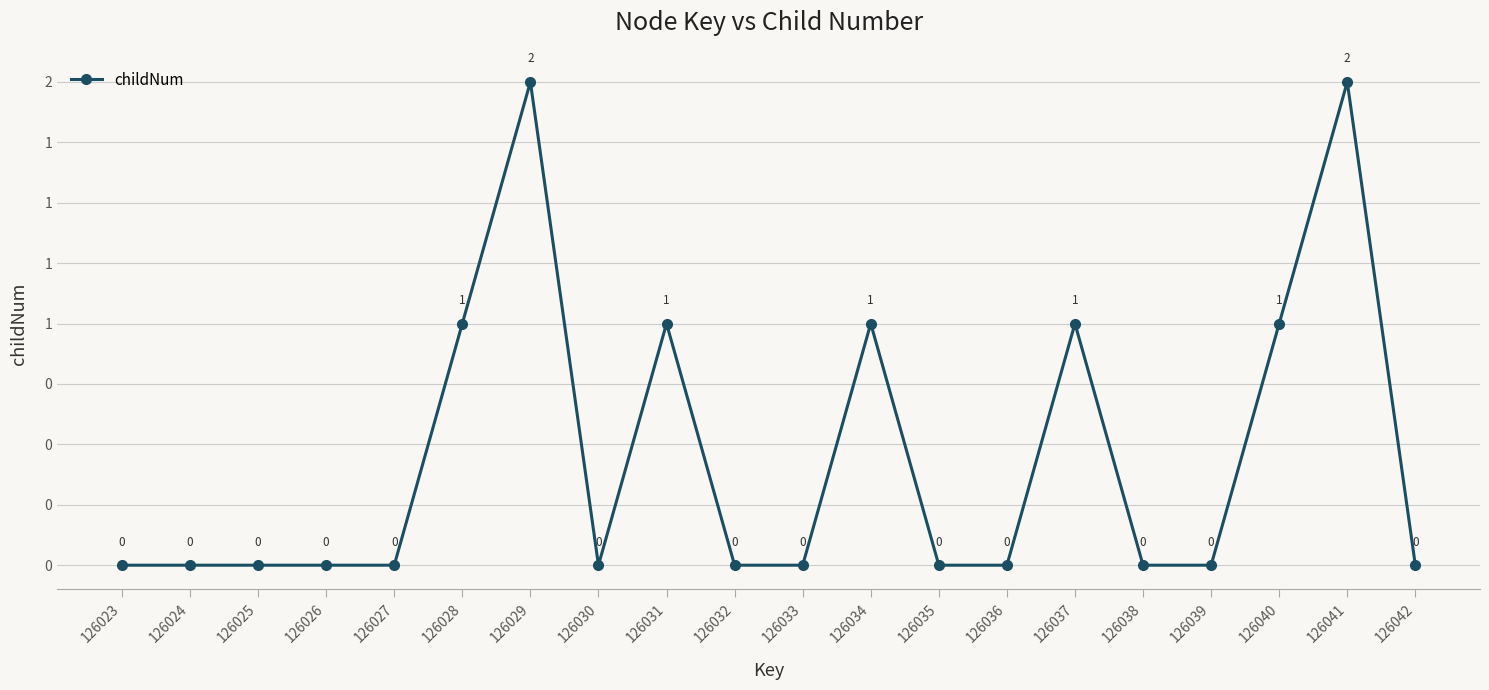

True or false: the data shows 0 at 126024.

True